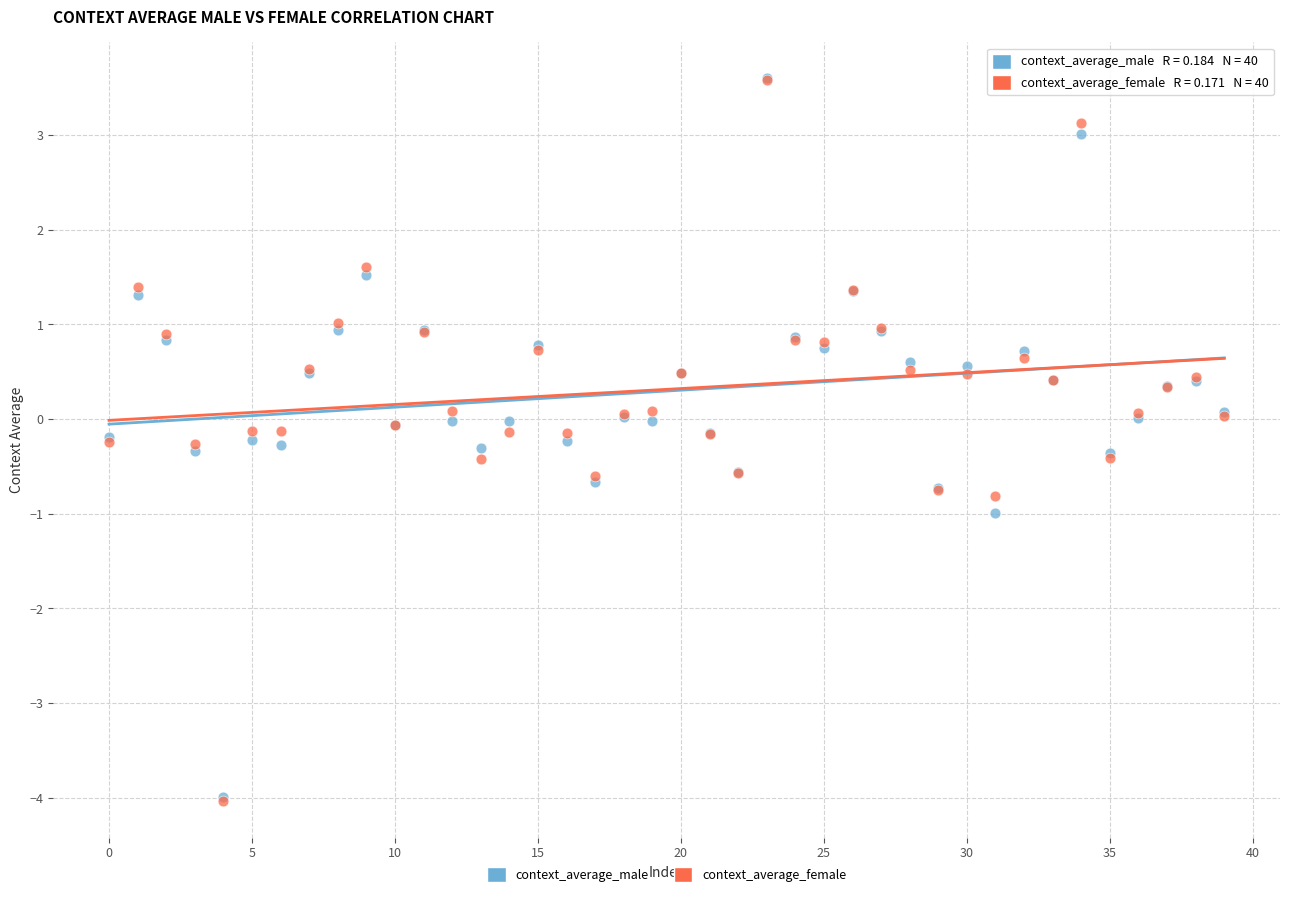

Which series has the largest Y range (max minus min)?

context_average_female